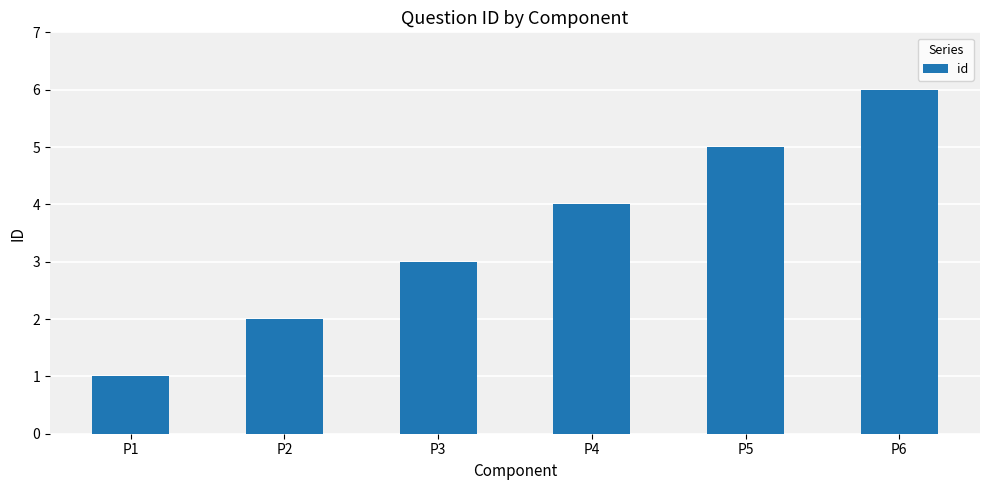

What is the difference between the second highest and minimum values?

4